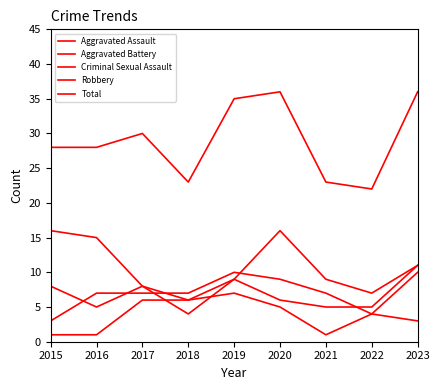

True or false: Aggravated Assault and Total cross at least once.

False